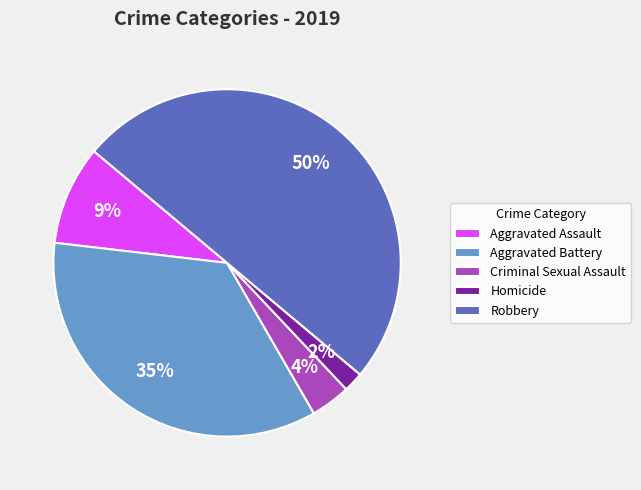

How many slices are in this pie chart?

5